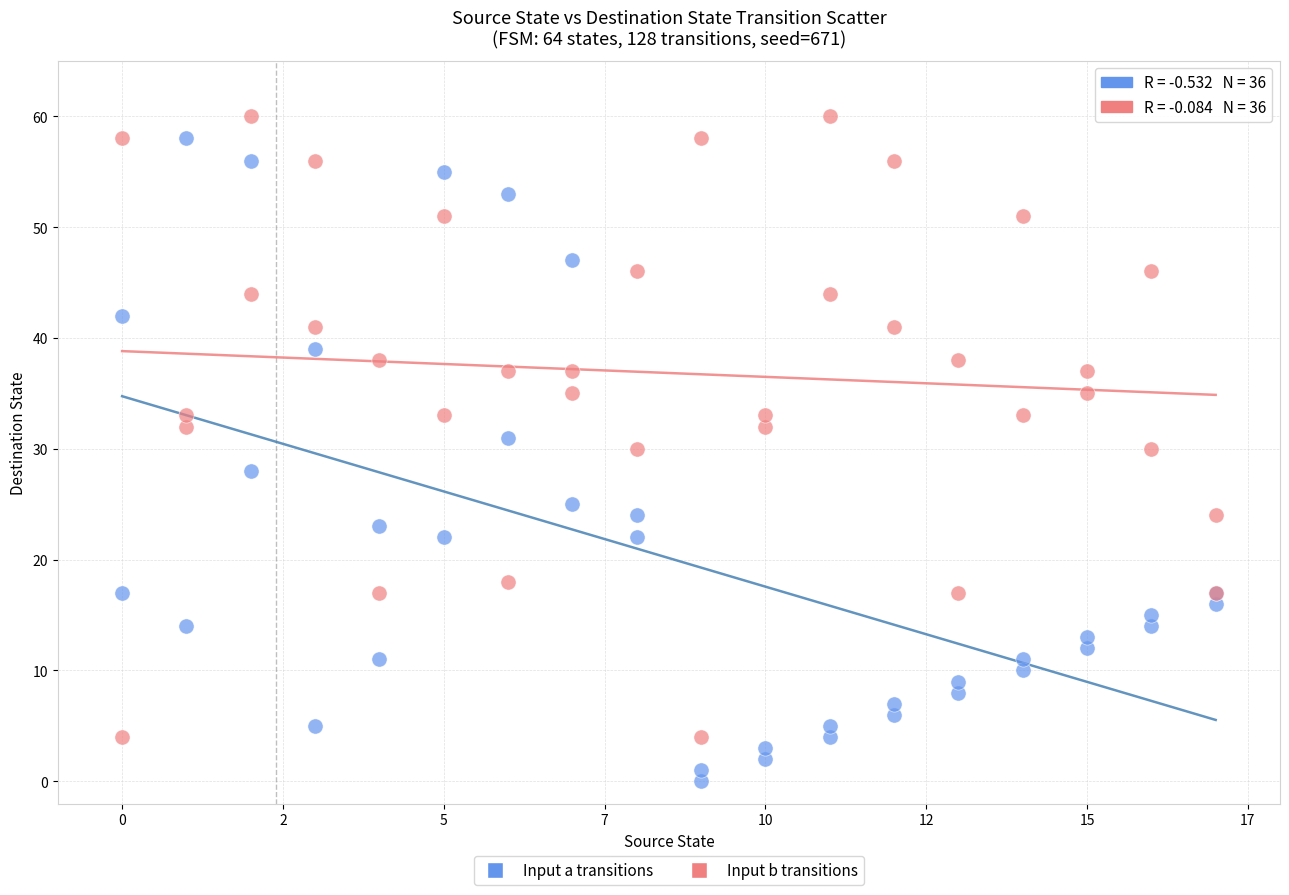

Which series has the widest spread of Y values?

Input a transitions